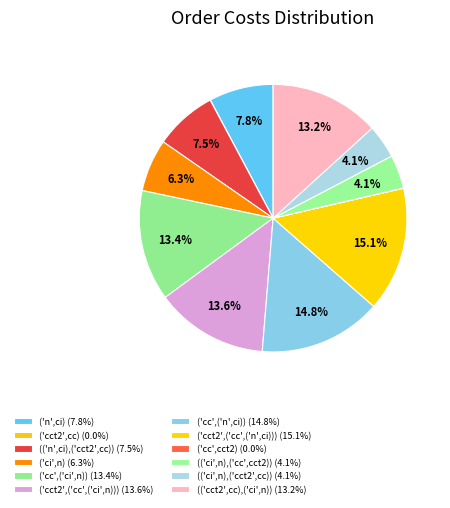

Which slice is the smallest?

('cc',cct2)